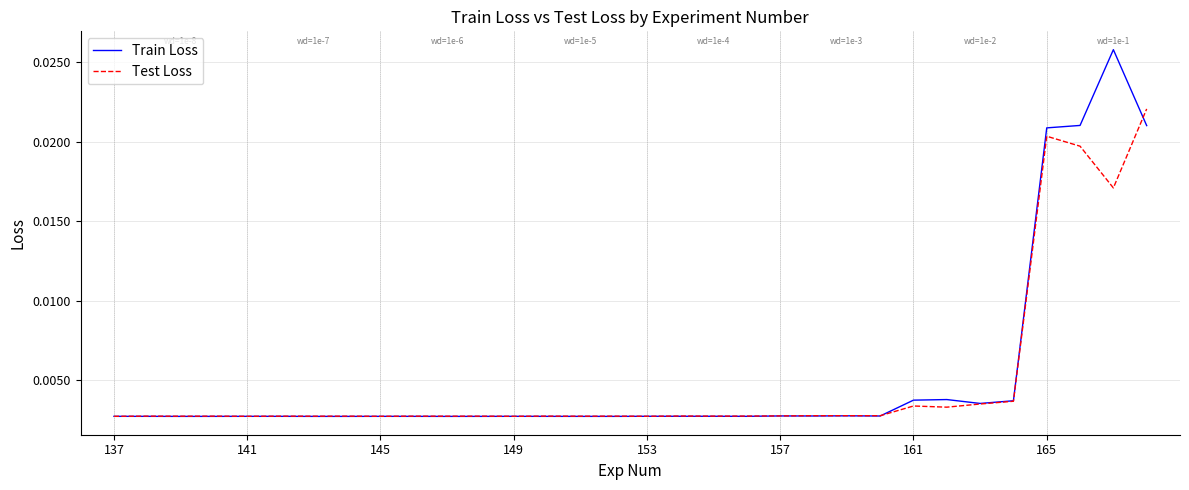

Rank the series by their maximum value, from highest to lowest.

Train Loss, Test Loss